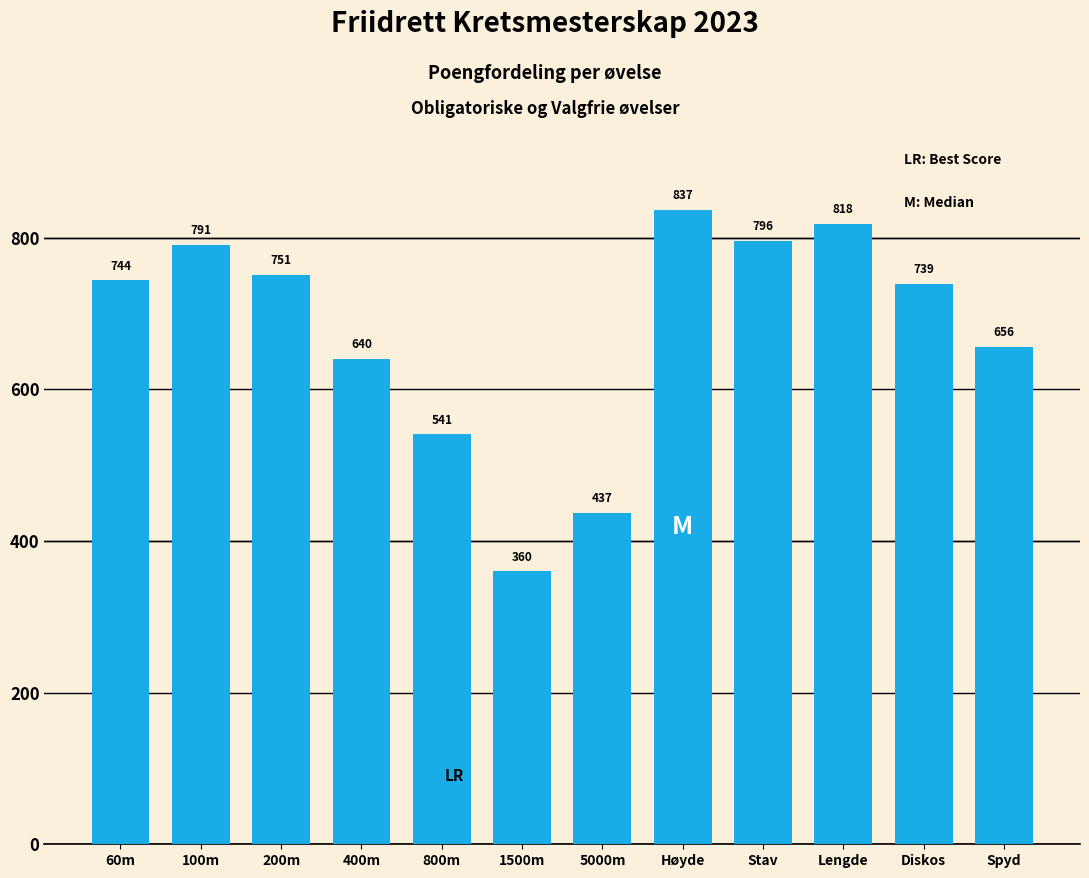

What is the label of the 2nd bar from the right?

Diskos